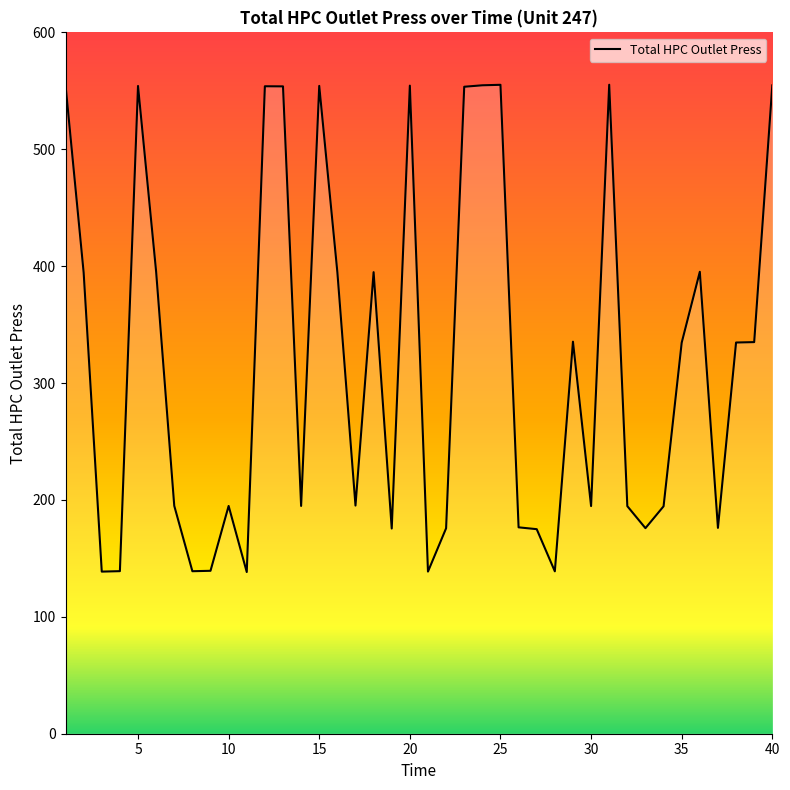

What is the average value?

320.1